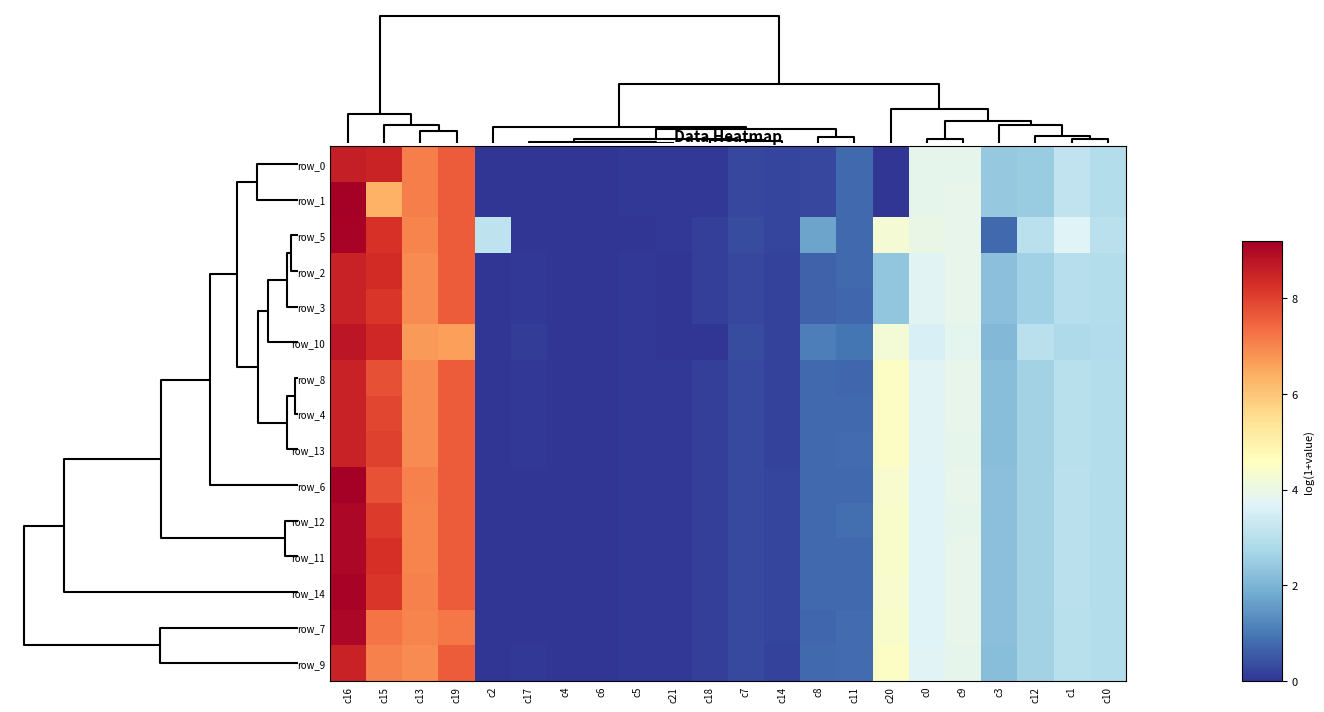

What is the difference between the maximum and minimum values in the row_11 series?

9.0